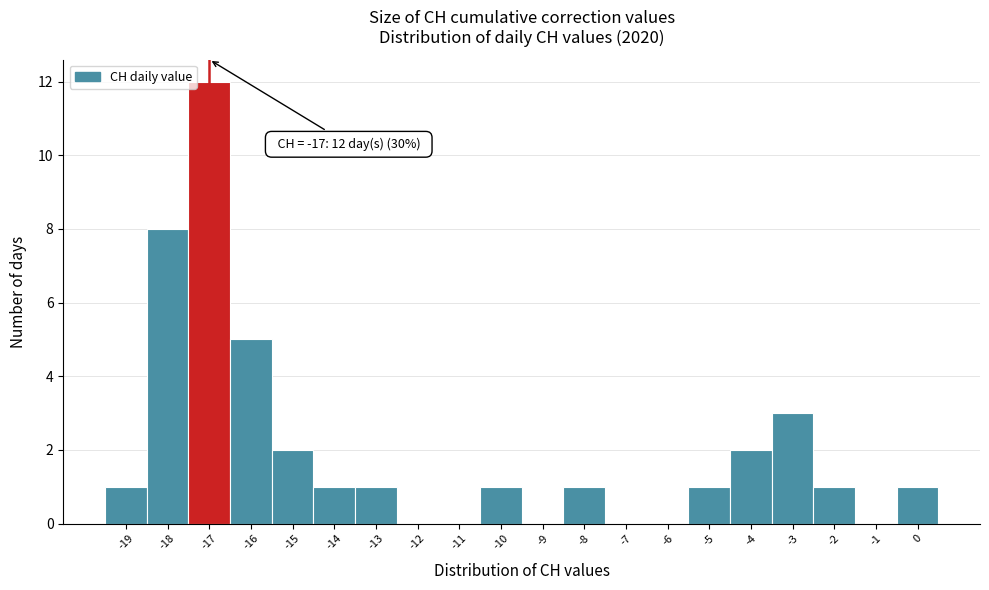

Which range on the x-axis has the tallest bar?

-17.5 to -16.5